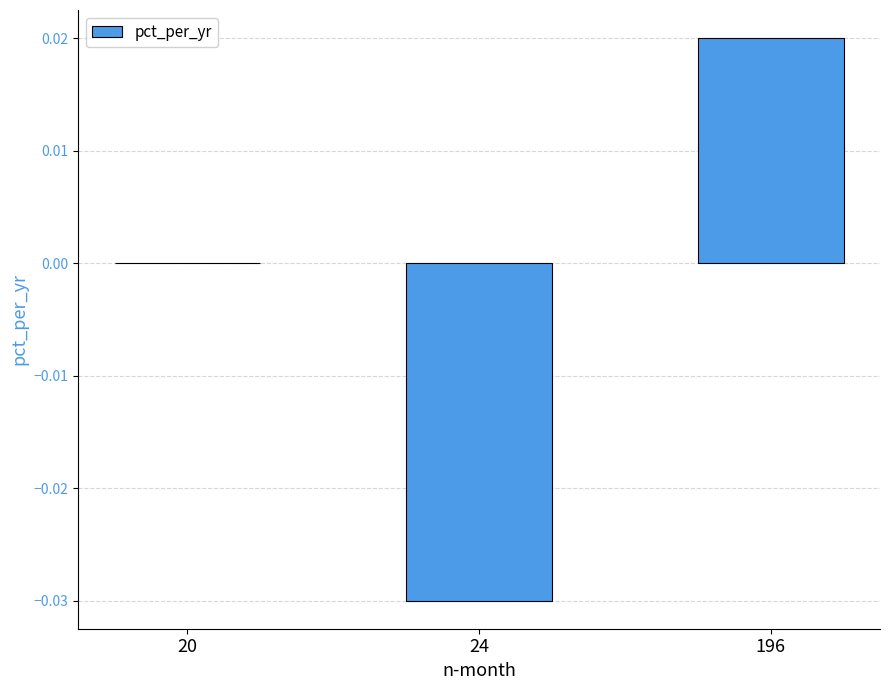

Are the bars horizontal?

No